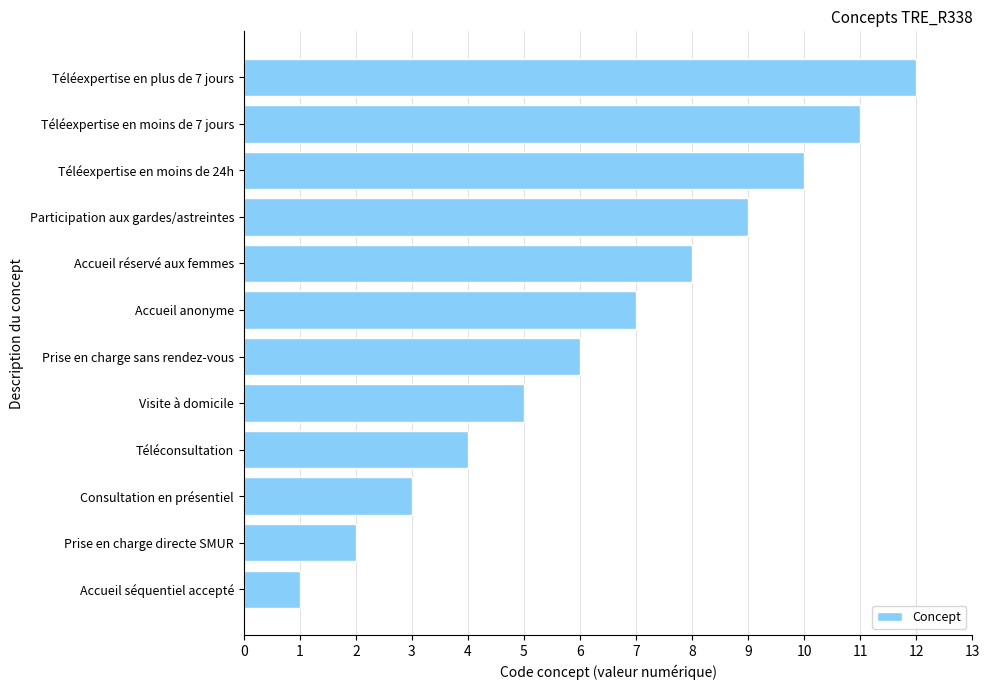

At which category does the chart reach its peak across all series?

Téléexpertise en plus de 7 jours